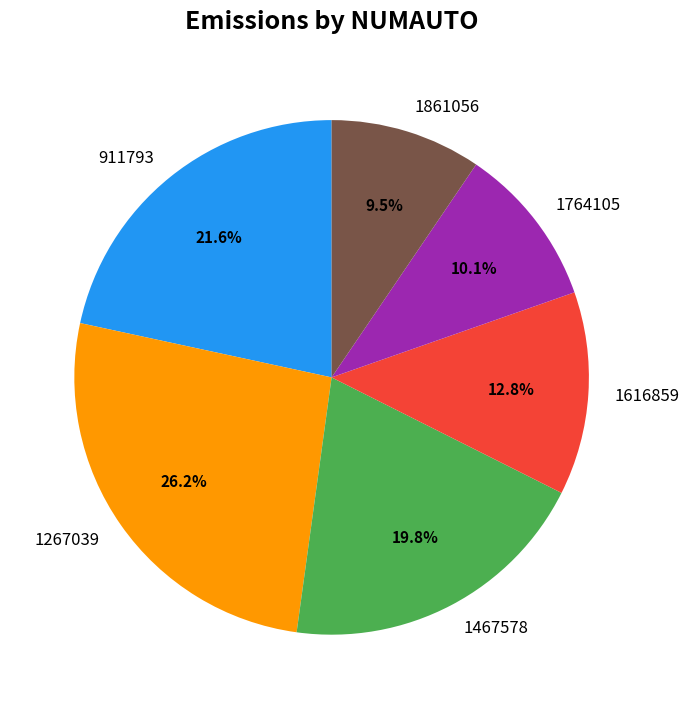

What portion of the pie excludes 1861056?

90.5%